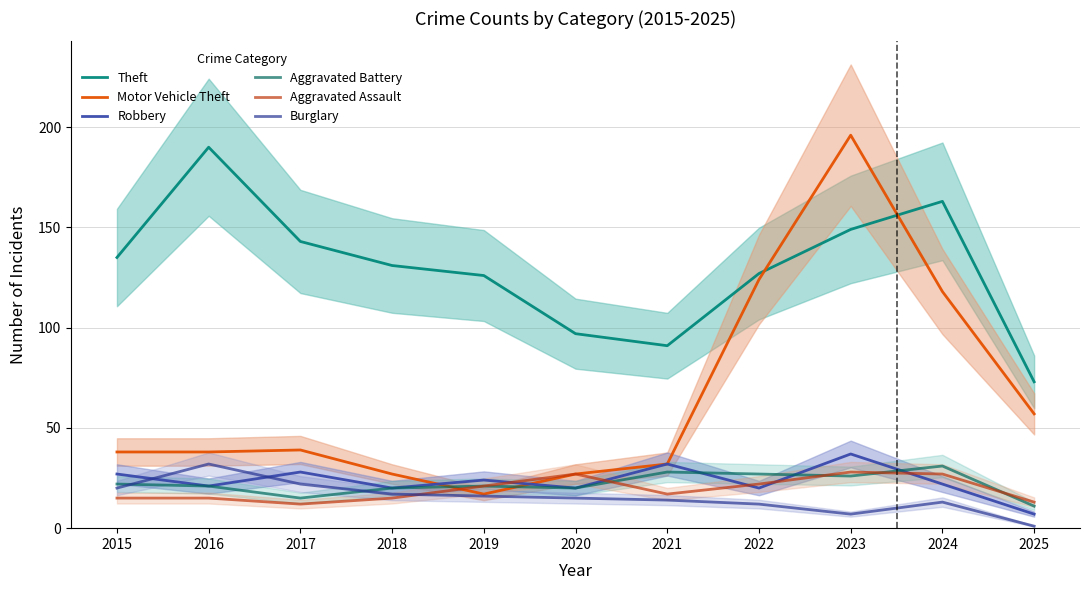

Which series has the largest total across all categories?

Theft